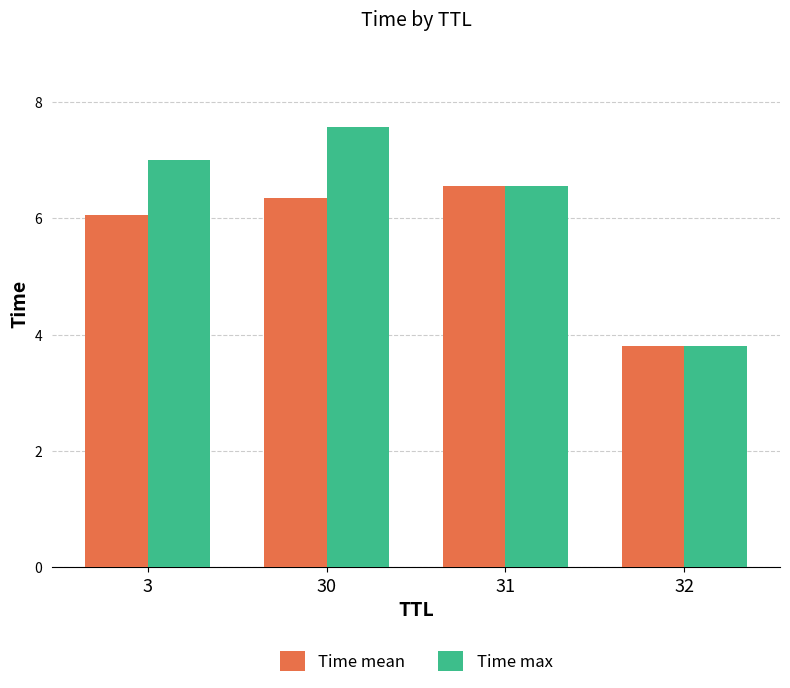

Rank the series by their average value, from highest to lowest.

Time max, Time mean